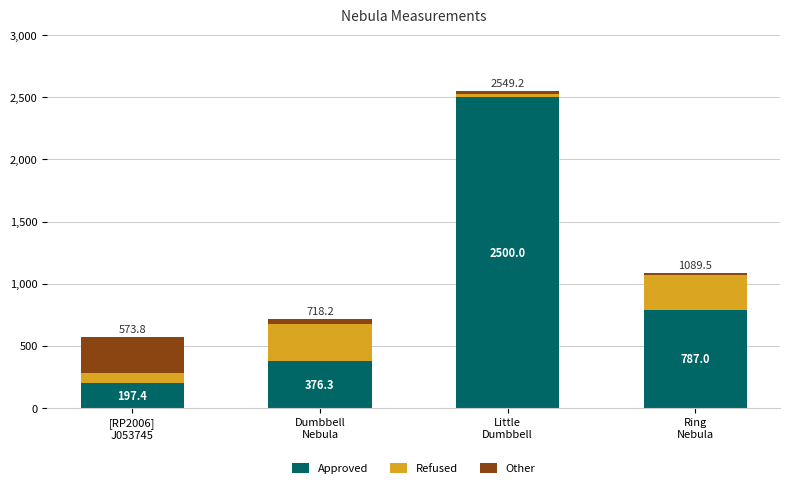

What is the average value of the Approved series?

965.2